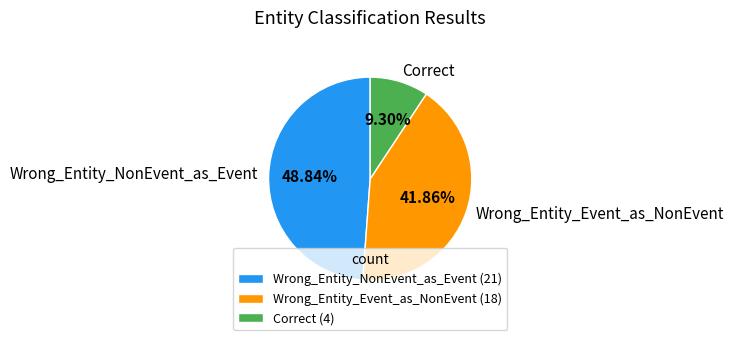

Is there a majority slice in this chart?

No